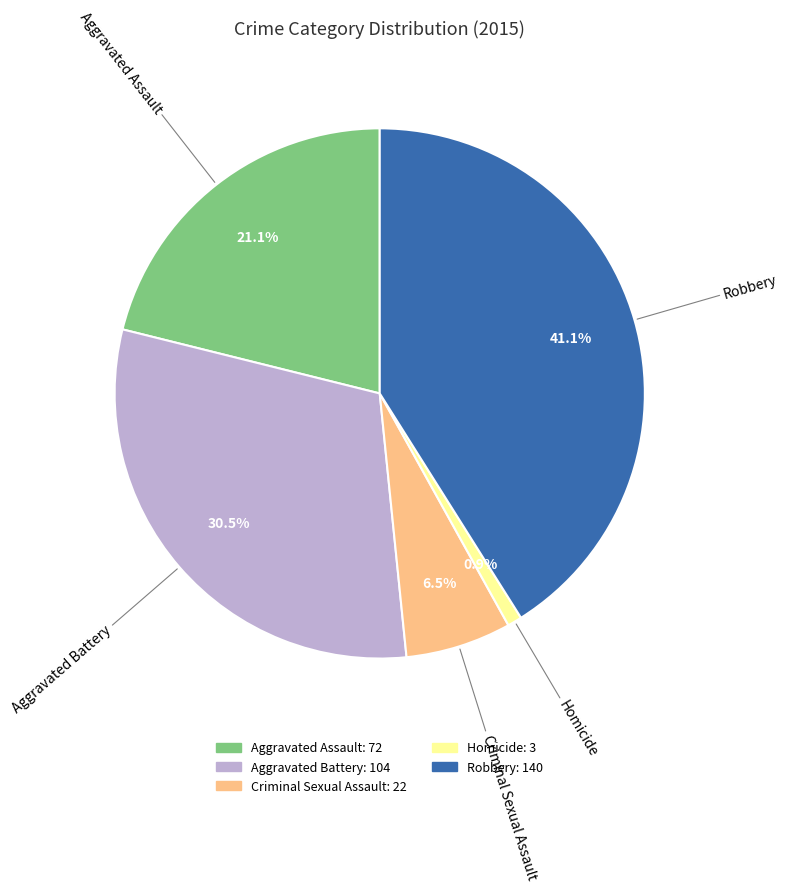

What is the smallest slice in the pie chart?

Homicide